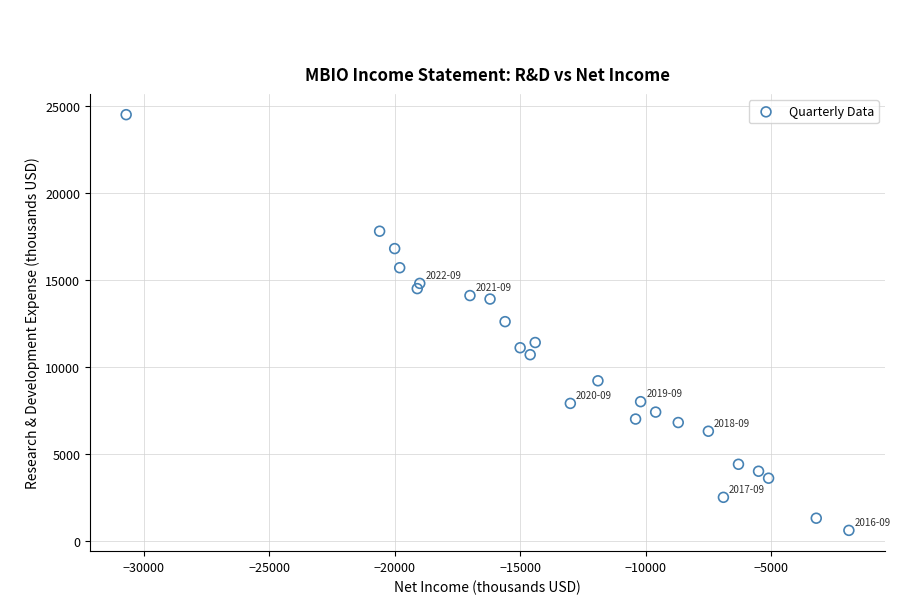

What is the range of Y values (max minus min)?

23900